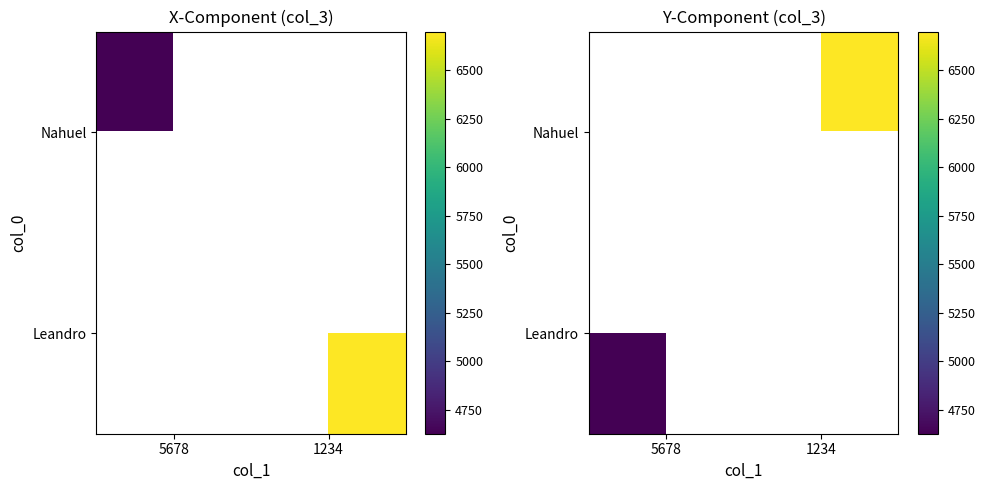

At which label is Leandro closest to 4625?

5678